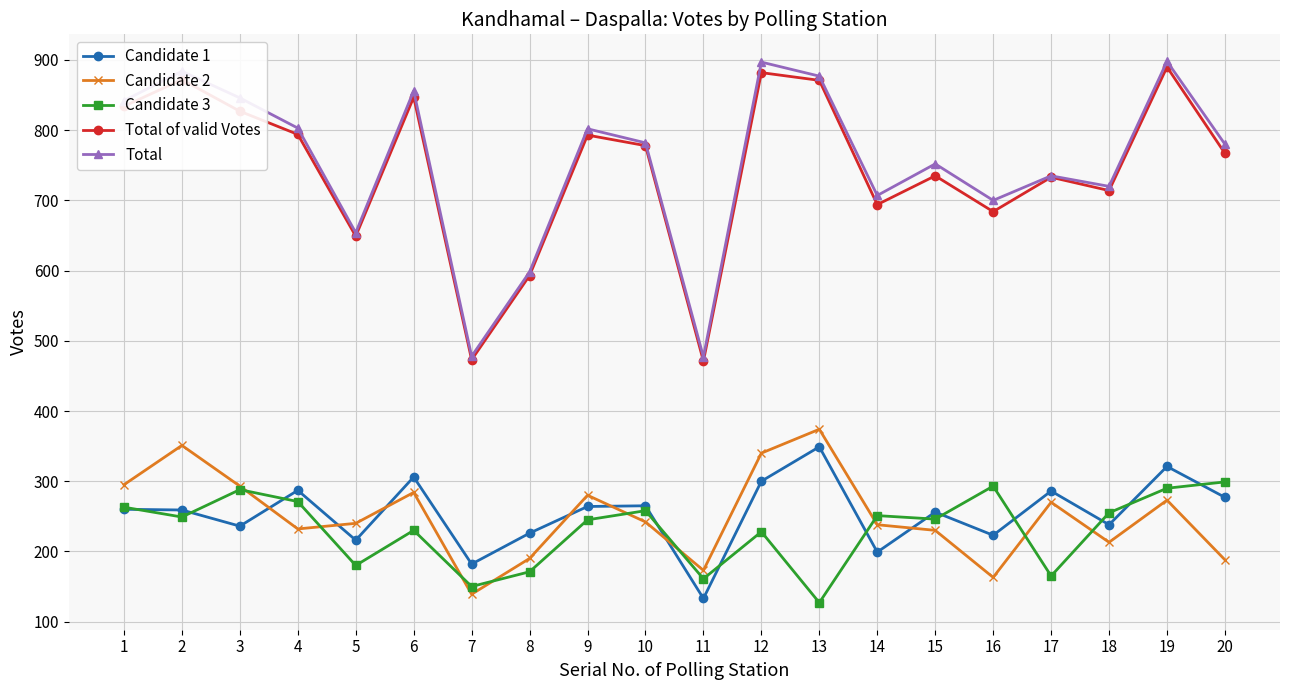

What is the maximum value for Candidate 1?

349